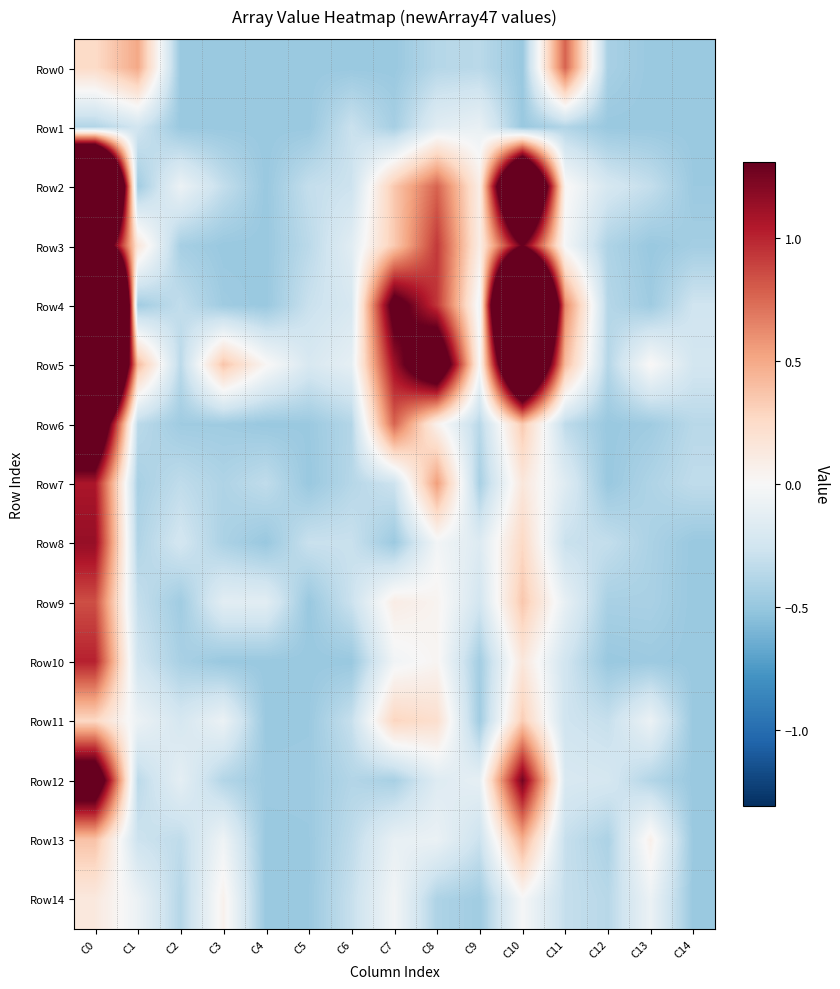

Which label corresponds to the largest value in the chart?

C0